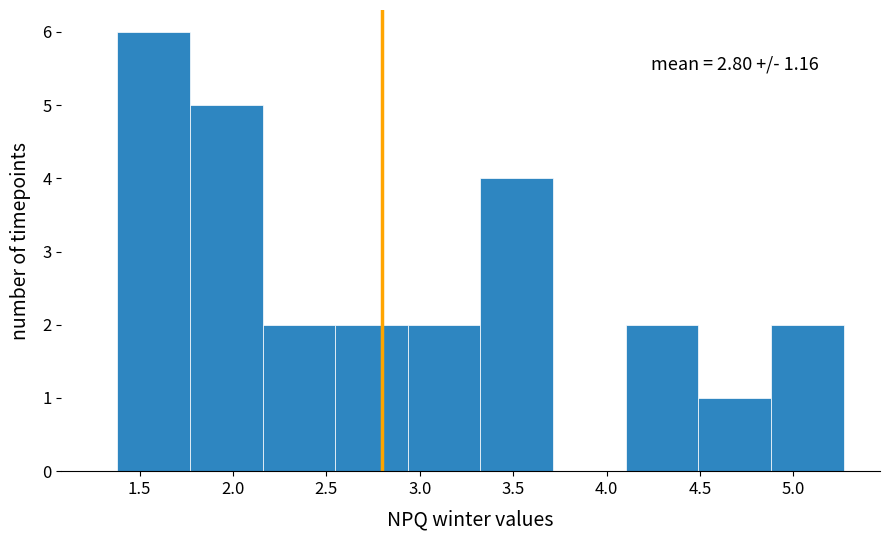

Which range on the x-axis has the tallest bar?

1.40 to 1.75